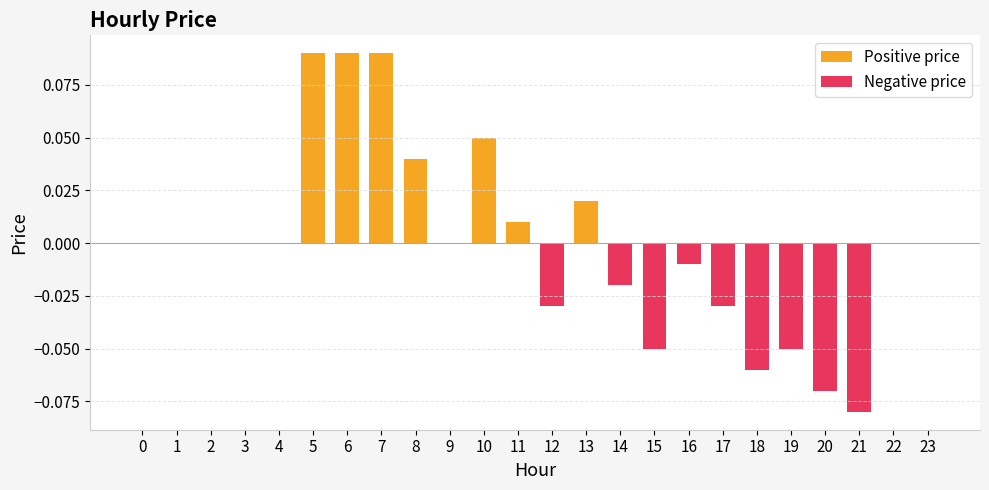

Rank the categories by value from lowest to highest.

21, 20, 18, 15, 19, 12, 17, 14, 16, 0, 1, 2, 3, 4, 9, 22, 23, 11, 13, 8, 10, 5, 6, 7